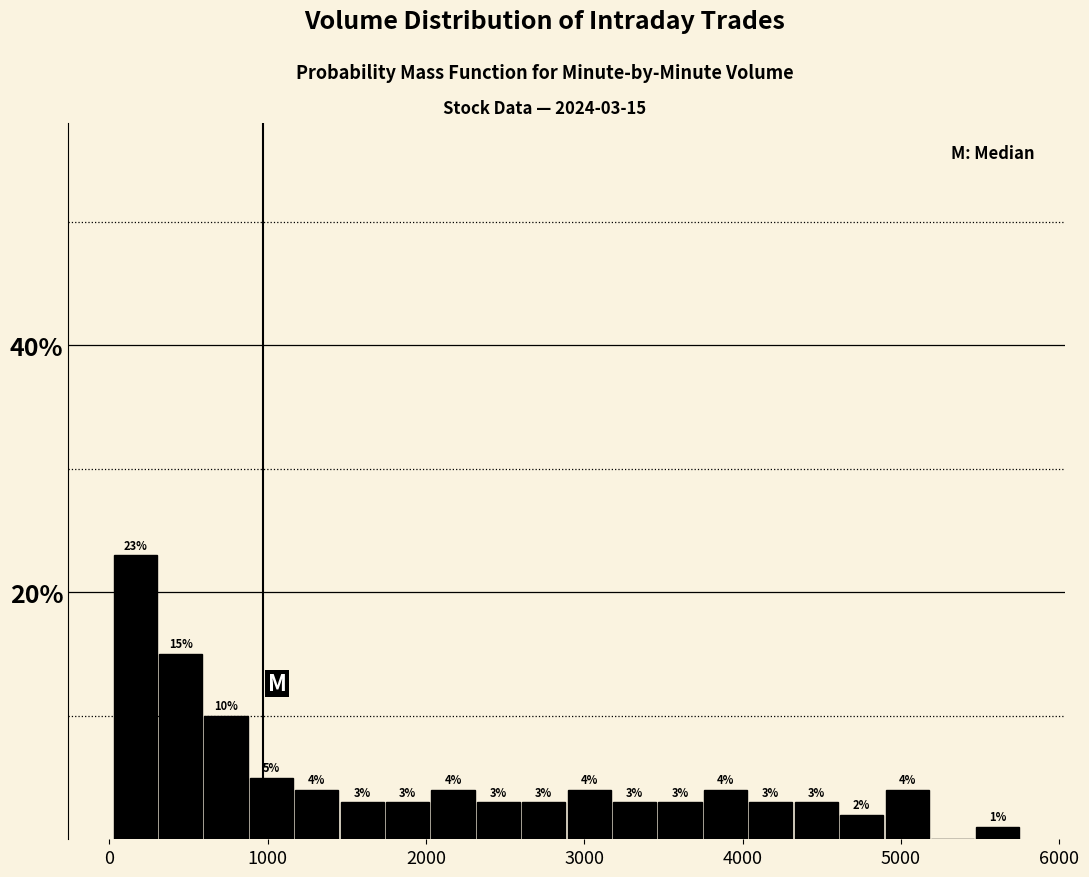

Read against the x-axis, roughly where is the centre of the tallest bar?

200